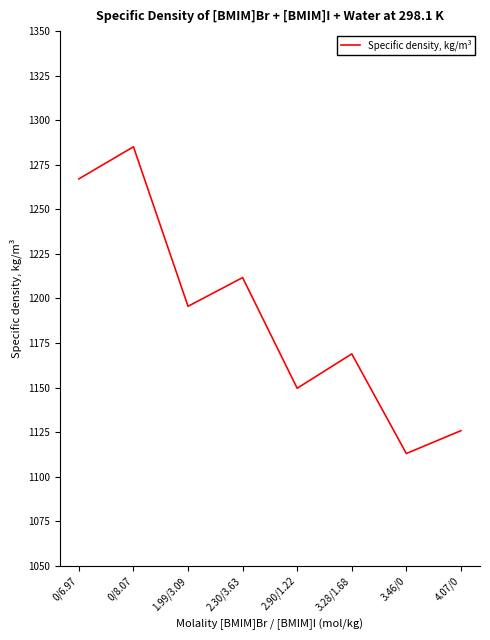

What is the change in value from 1.99/3.09 to 2.90/1.22?

-46.0